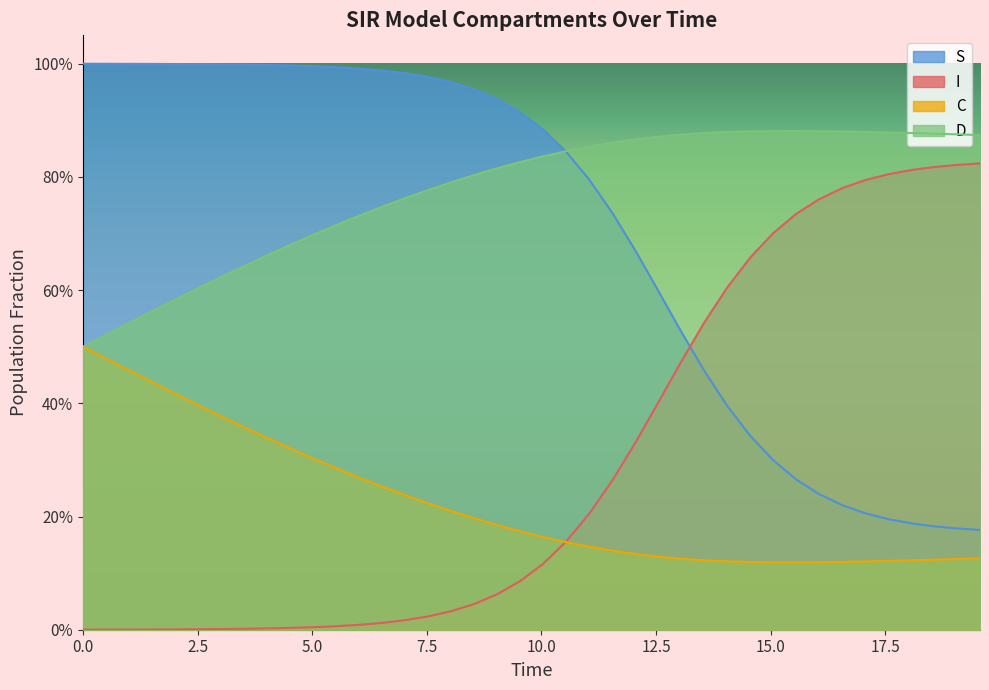

True or false: S has more than 0 interior local peaks.

False